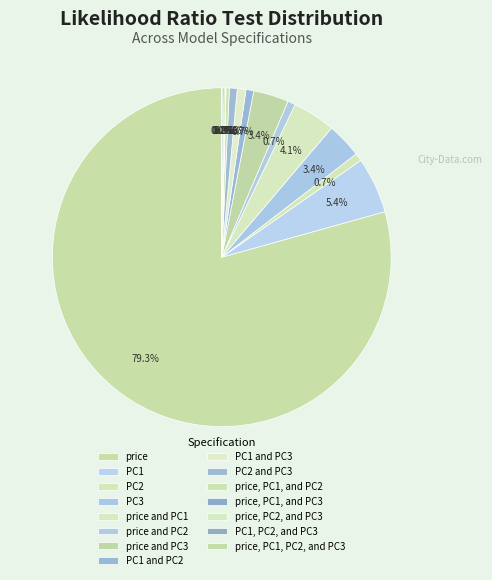

How many segments does this pie chart have?

15